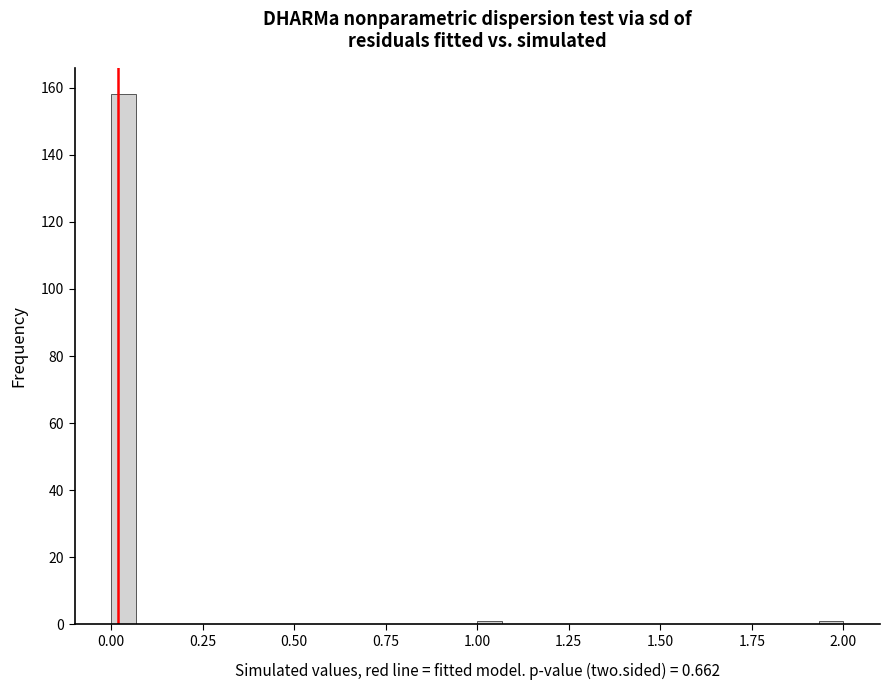

Around what value on the x-axis is the tallest bar? Give the approximate position of its centre, as read against the axis.

0.05